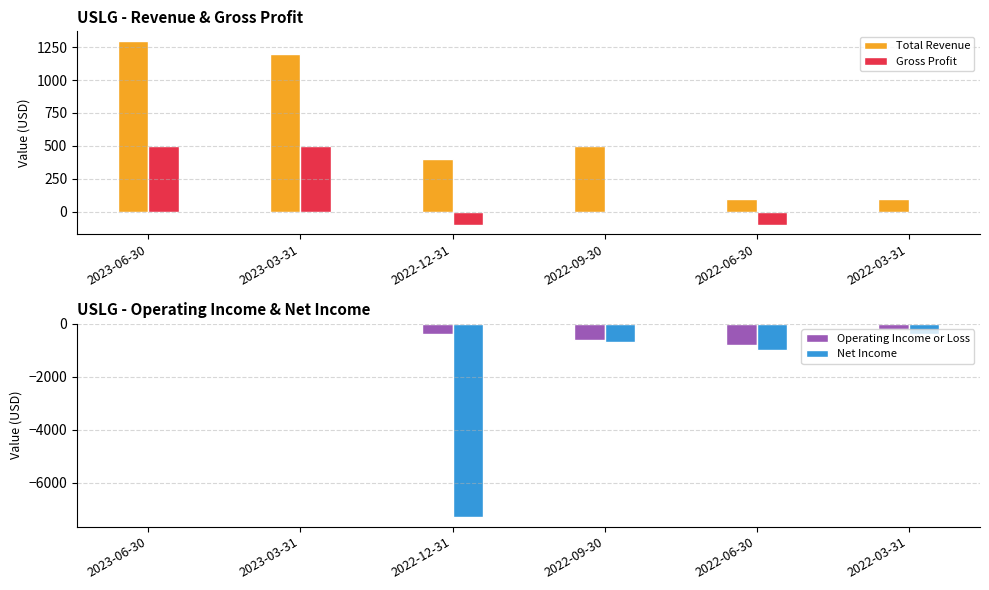

Between 2023-03-31 and 2022-06-30, which series saw the biggest shift?

Total Revenue